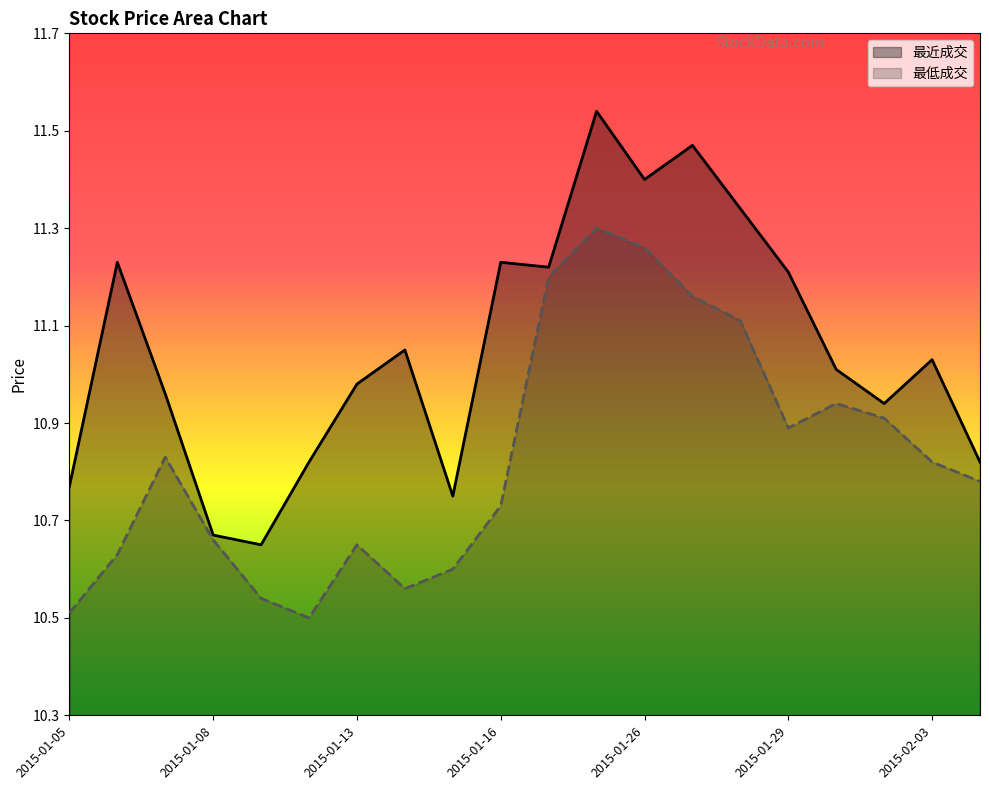

How many lines are shown in the chart?

2